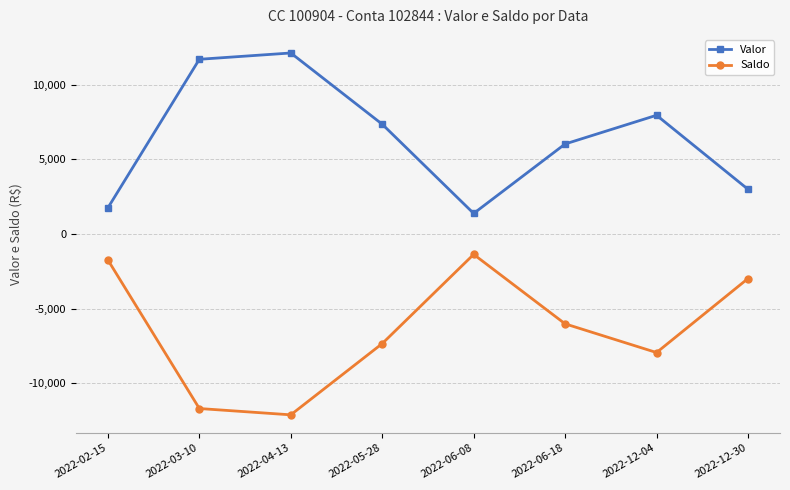

What is the average value of the Valor series?

6401.4